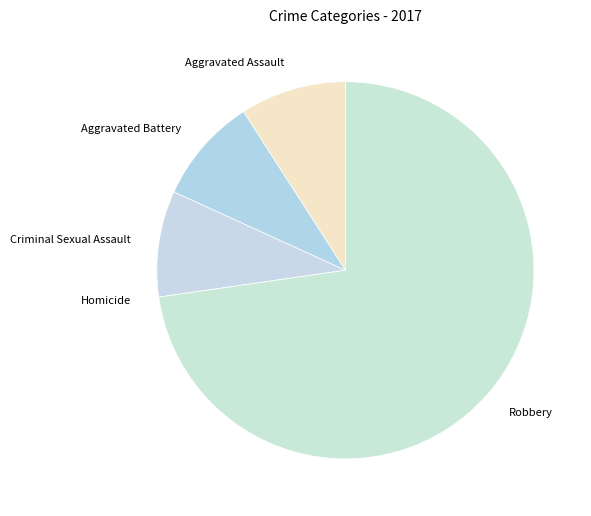

Is there a majority slice in this chart?

Yes